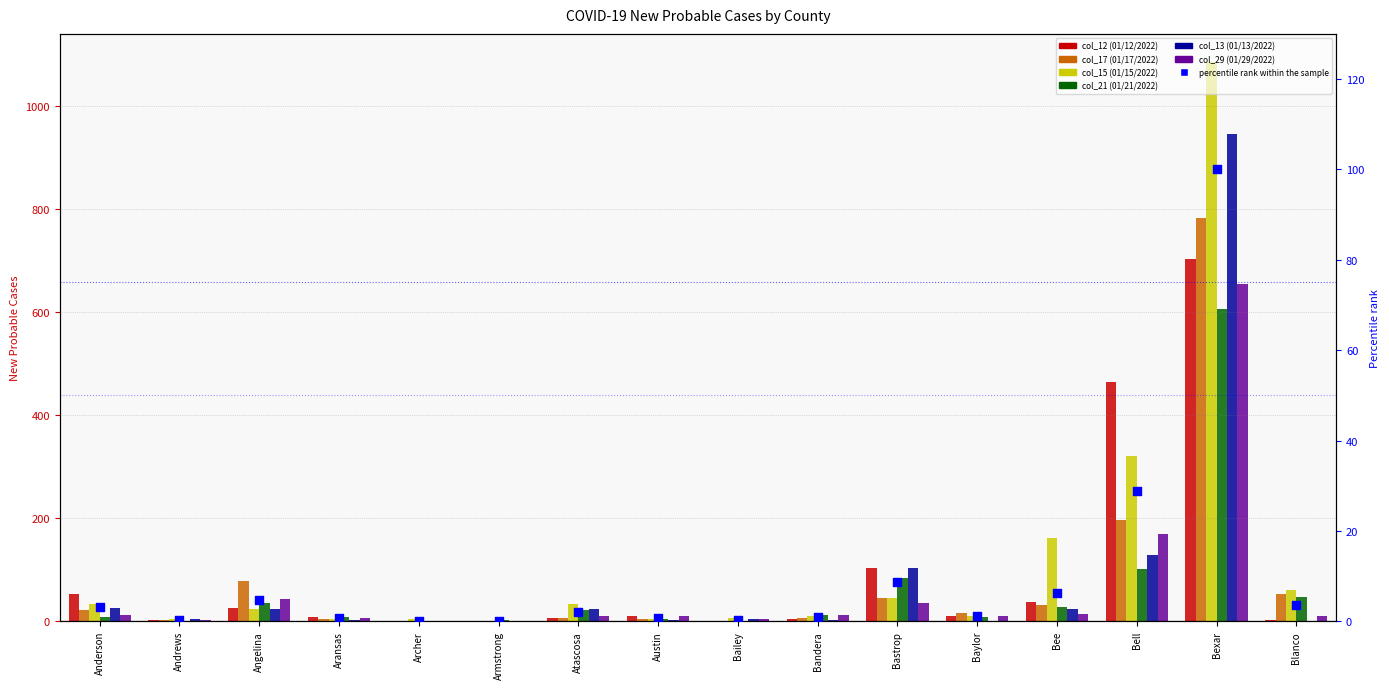

What are all the series names shown in the legend?

col_12 (01/12/2022), col_17 (01/17/2022), col_15 (01/15/2022), col_21 (01/21/2022), col_13 (01/13/2022), col_29 (01/29/2022)